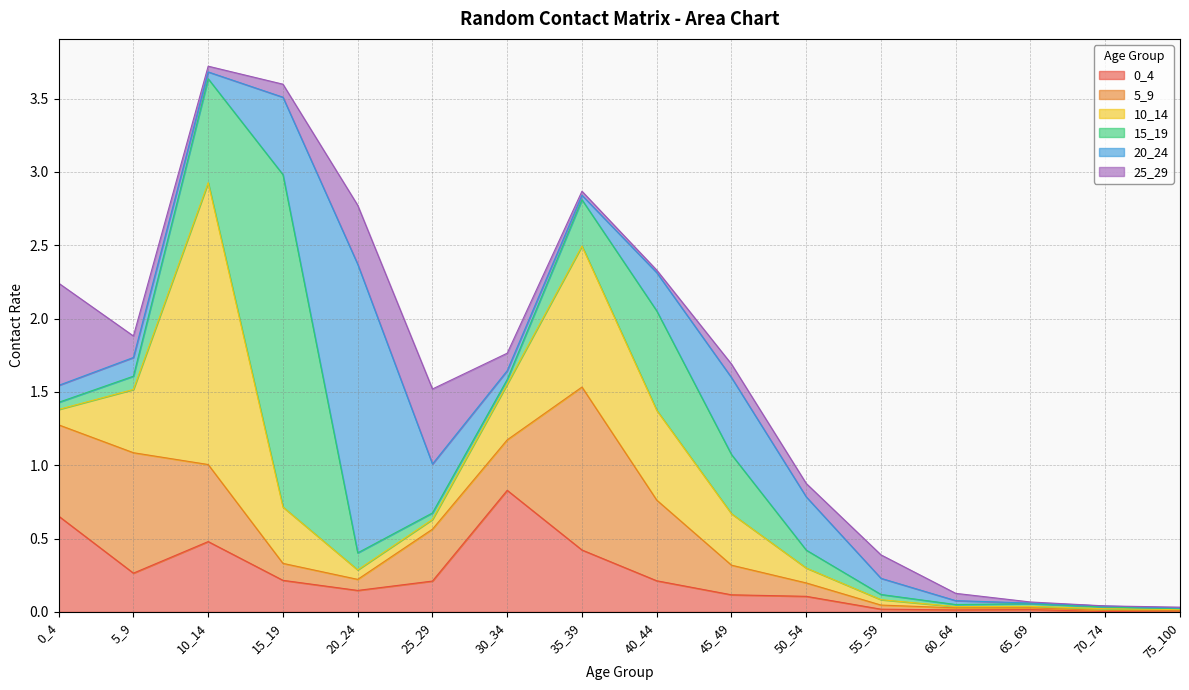

What is the difference between the highest and lowest values at 10_14?

1.9